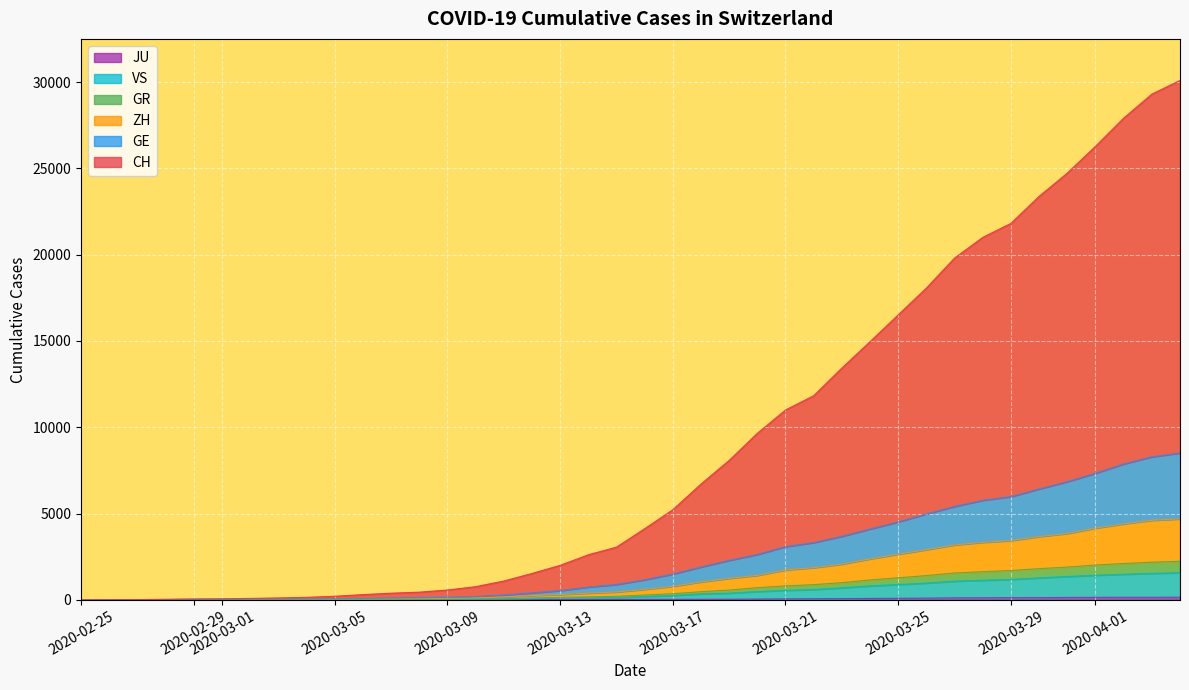

Does the chart display data point markers on the line(s)?

No